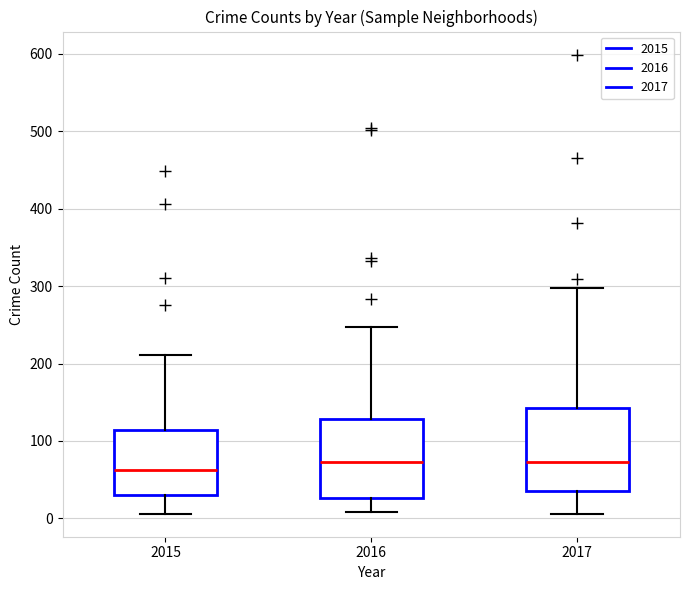

Reading left to right, read every box against the y-axis: the position of its median line, the range the box covers, and the ends of its whiskers. The values are not printed on the chart, so give them approximately, as read against the axis.

2015: median 60, box 30 to 110, whiskers 10 to 210
2016: median 70, box 30 to 130, whiskers 10 to 250
2017: median 70, box 40 to 140, whiskers 10 to 300